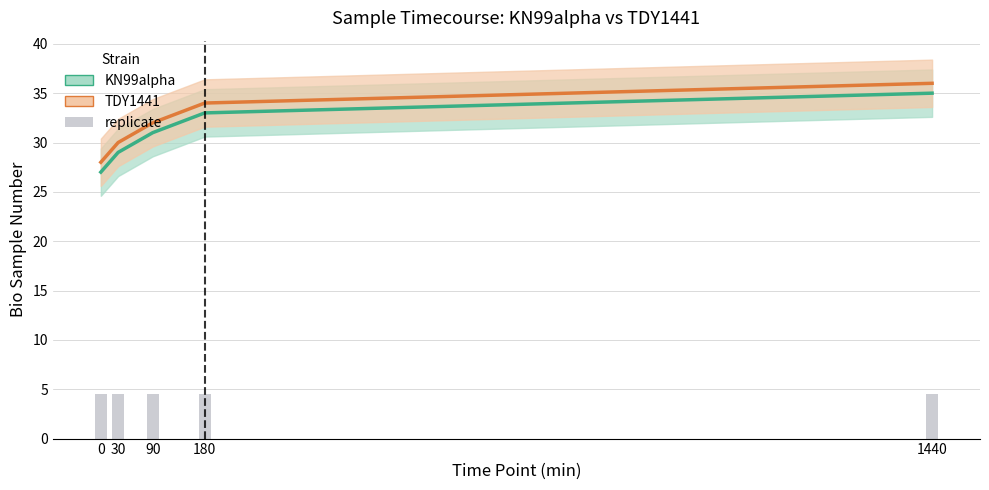

Between 90 and 1440, which is larger?

1440